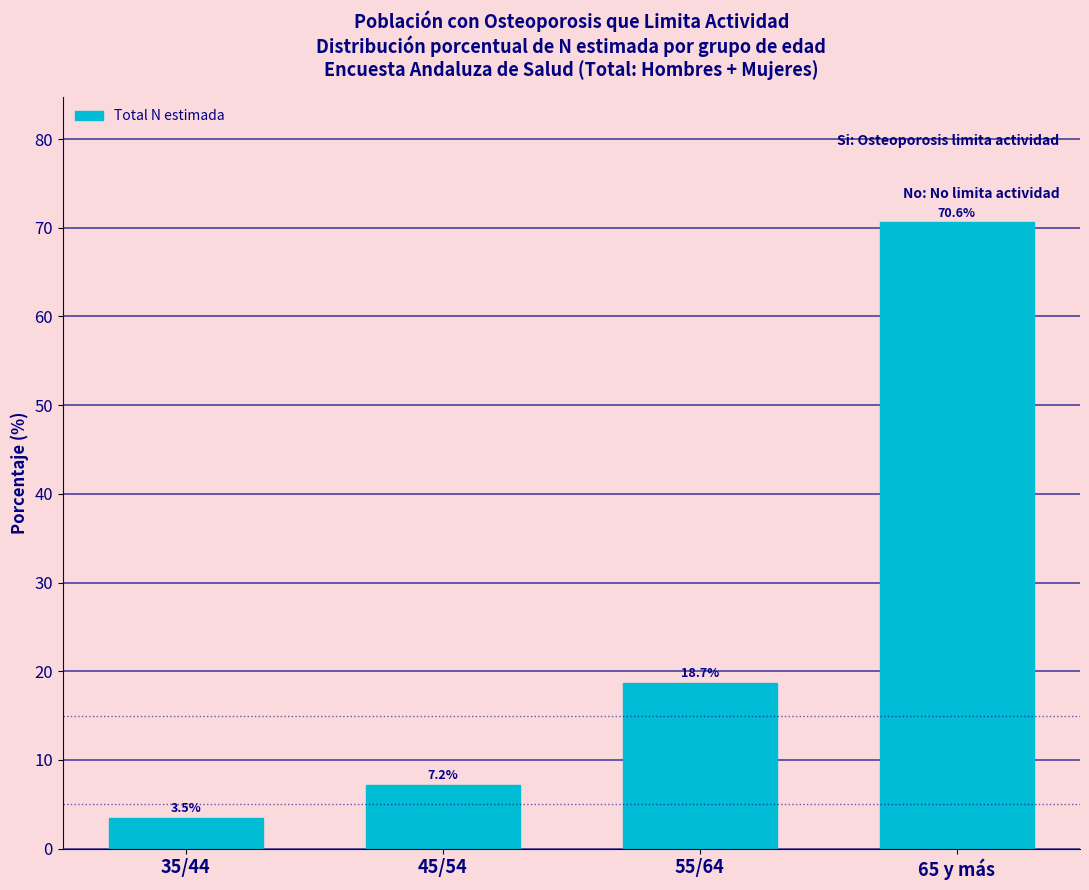

Reading left to right, transcribe all the data shown in this chart.

35/44=3.5	45/54=7.2	55/64=18.7	65 y más=70.6